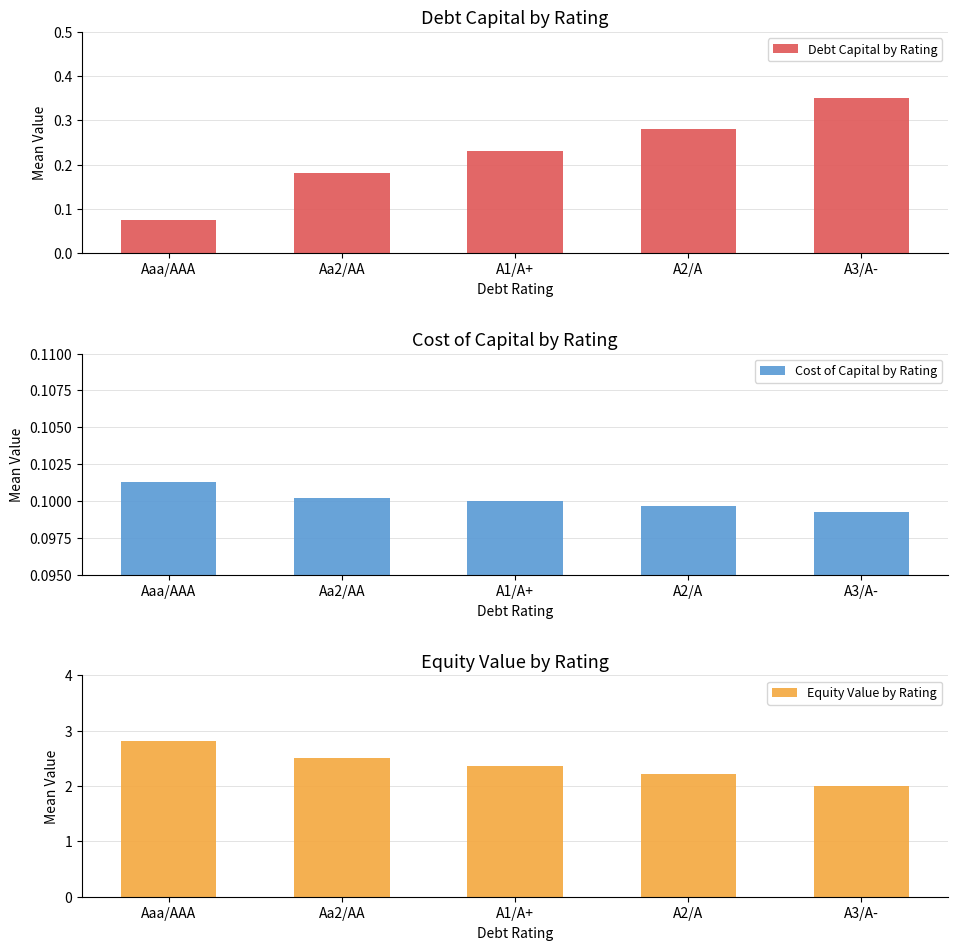

What is the sum of all Cost of Capital by Rating values?

0.5